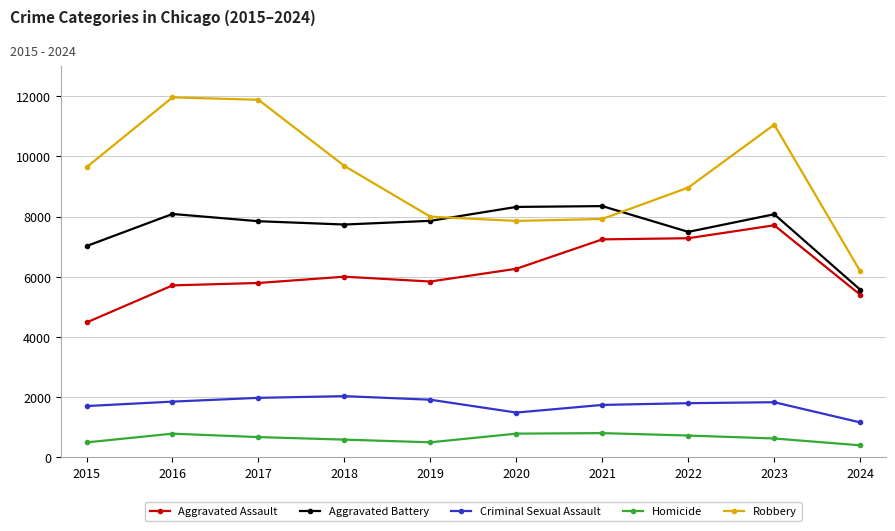

Which series has the largest range (max minus min)?

Robbery